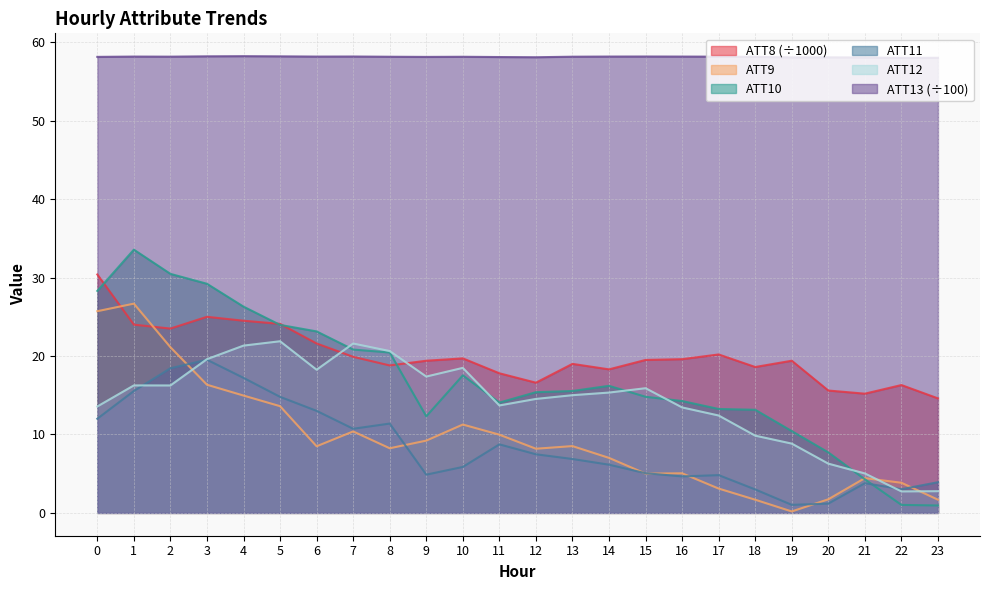

What is the sum of all ATT12 values?

341.1